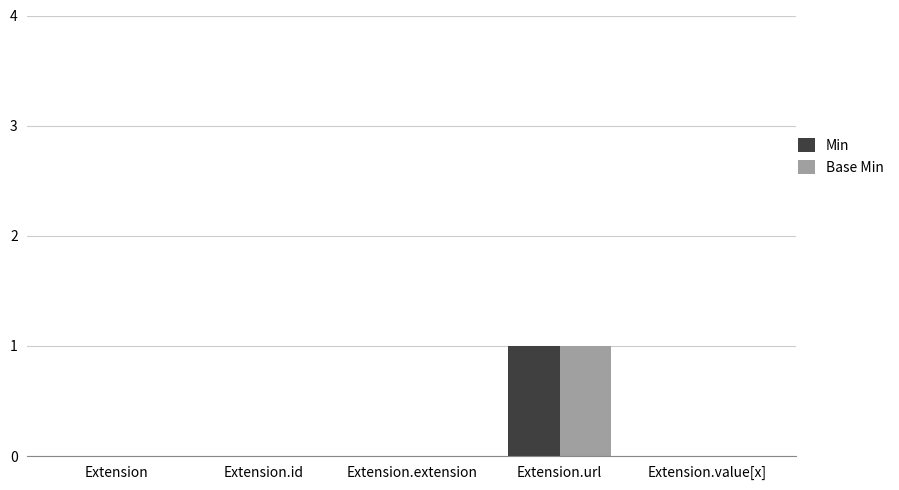

At which category does the chart reach its peak across all series?

Extension.url